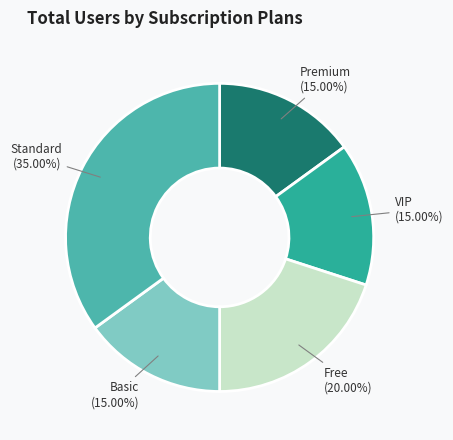

Is there a majority slice in this chart?

No